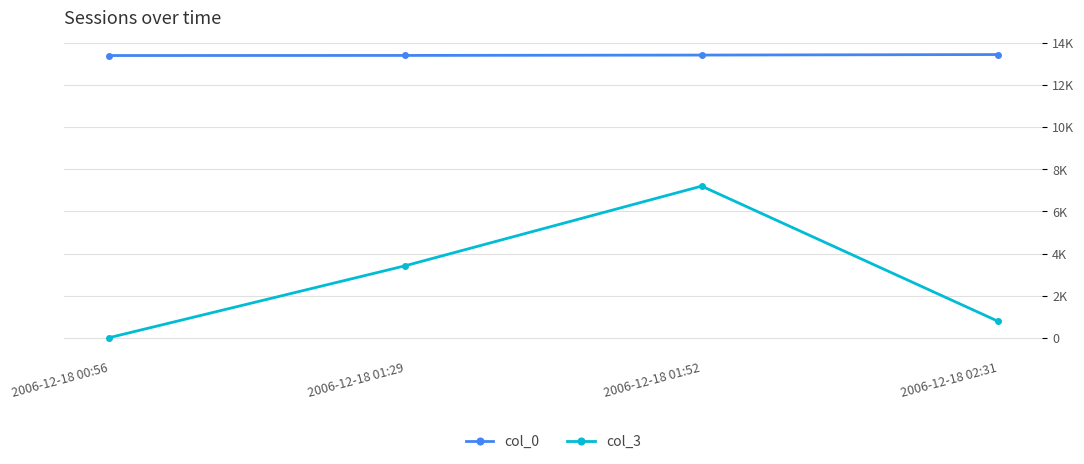

True or false: col_0 has a value of 13404 at 2006-12-18 01:29.

True